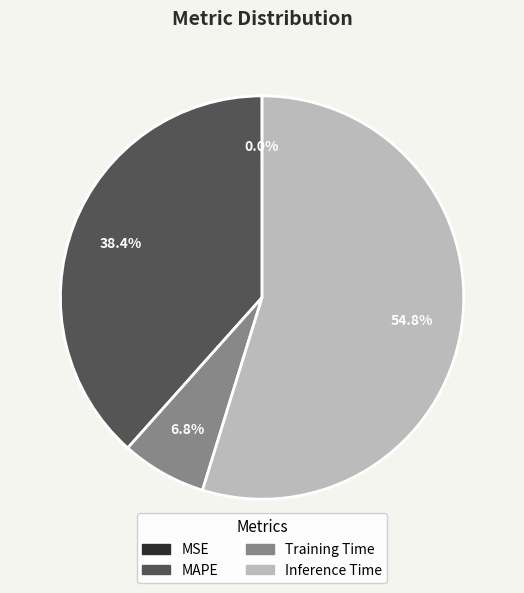

Is there a majority slice in this chart?

Yes